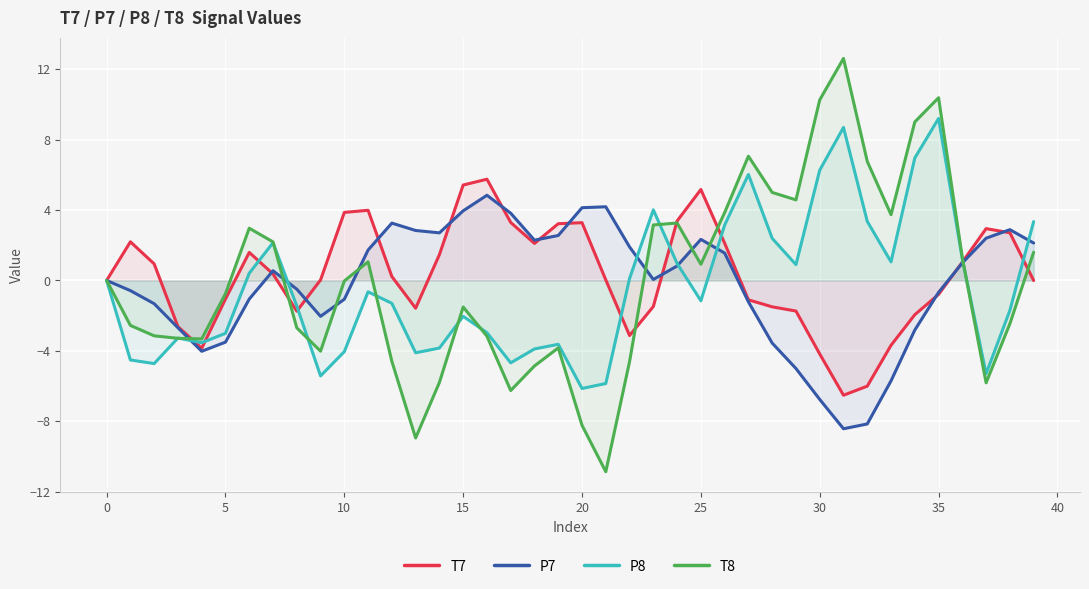

What is the difference between the P8 values at 30 and 20?

12.4